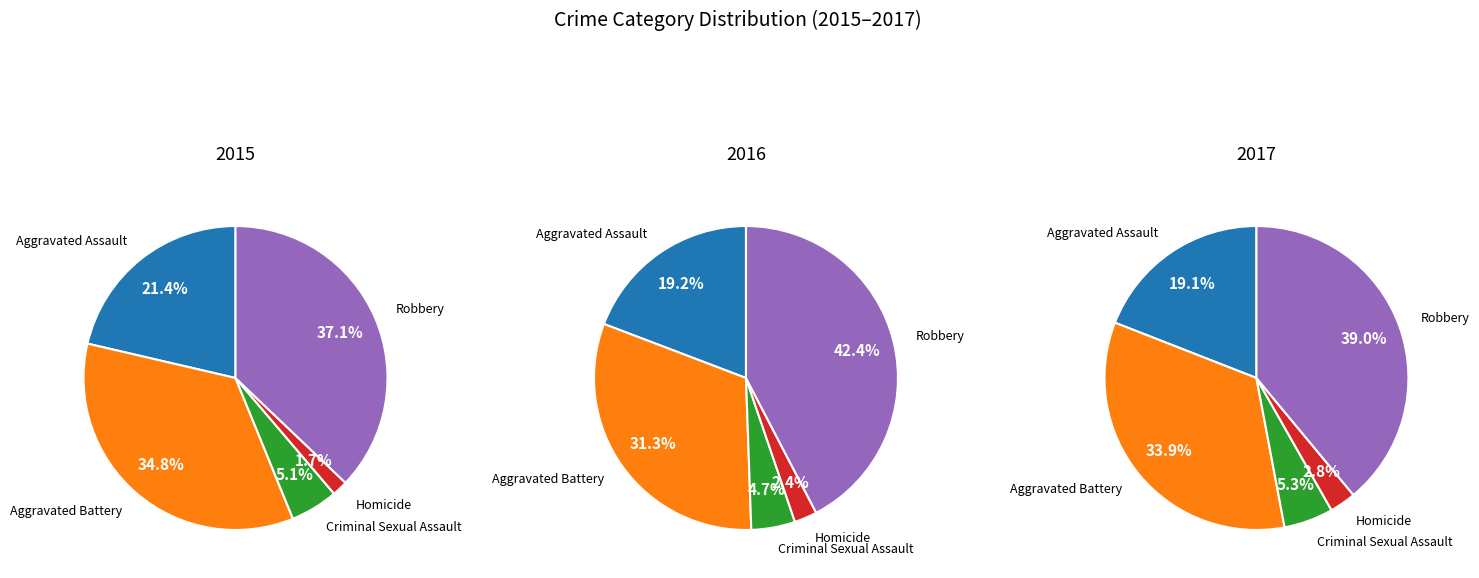

To the nearest percent, what is the difference between the Homicide and Aggravated Battery slice percentages?

33%